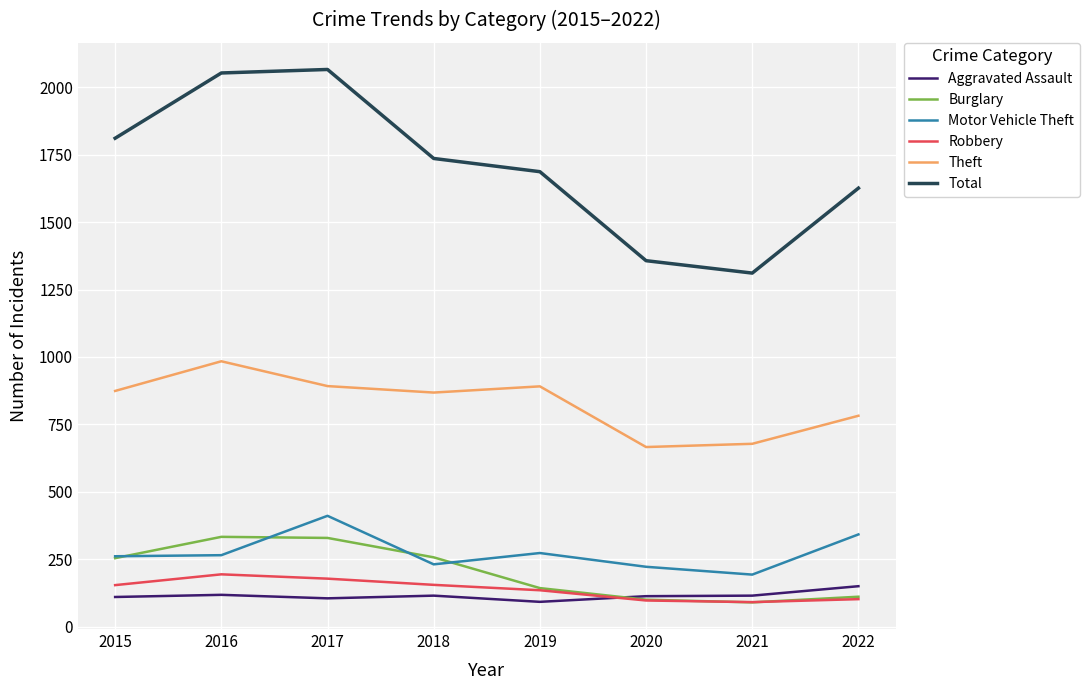

What is the greatest value displayed?

2066